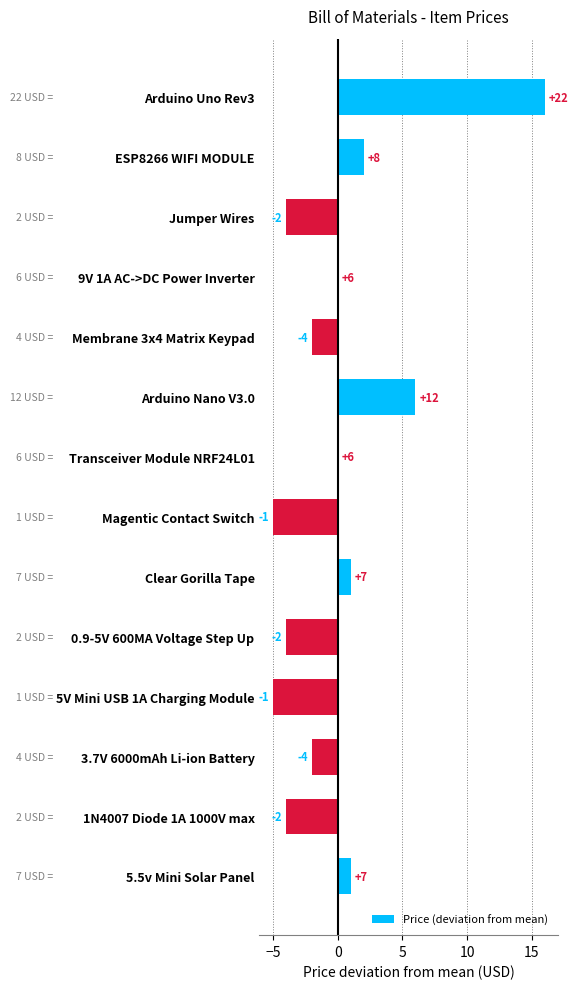

Reading bottom to top, transcribe all the data shown in this chart.

5.5v Mini Solar Panel=1	1N4007 Diode 1A 1000V max=-4	3.7V 6000mAh Li-ion Battery=-2	5V Mini USB 1A Charging Module=-5	0.9-5V 600MA Voltage Step Up=-4	Clear Gorilla Tape=1	Magentic Contact Switch=-5	Transceiver Module NRF24L01=0	Arduino Nano V3.0=6	Membrane 3x4 Matrix Keypad=-2	9V 1A AC->DC Power Inverter=0	Jumper Wires=-4	ESP8266 WIFI MODULE=2	Arduino Uno Rev3=16